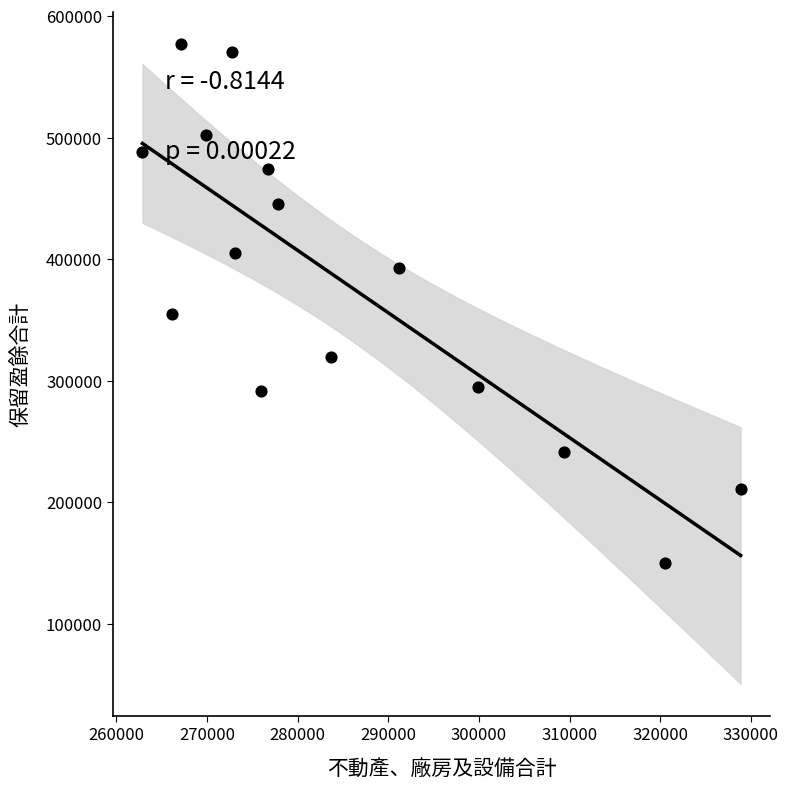

What Y value in the scatter plot is closest to 363624?

354993